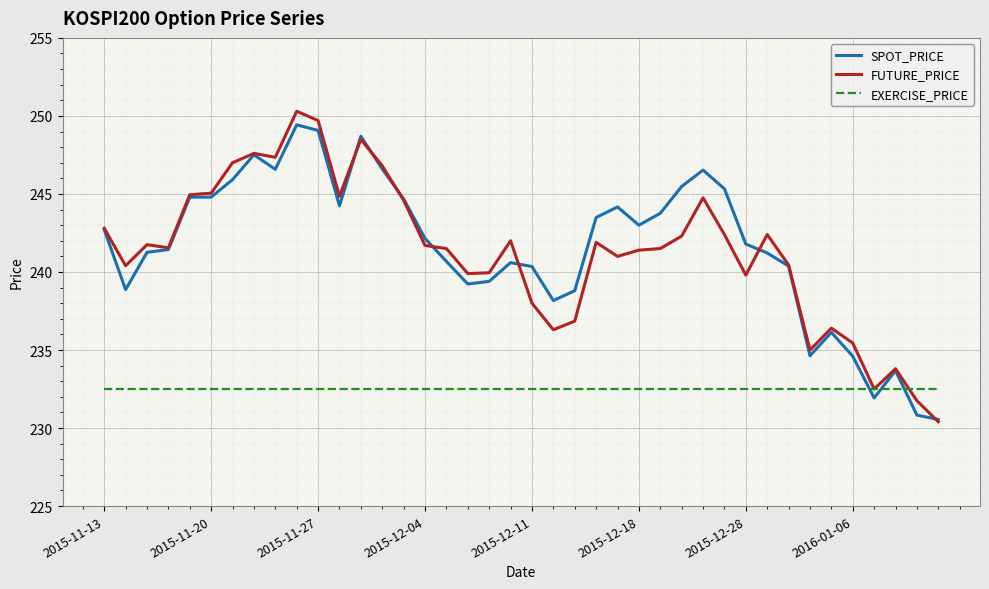

Which series has the widest spread of values?

FUTURE_PRICE